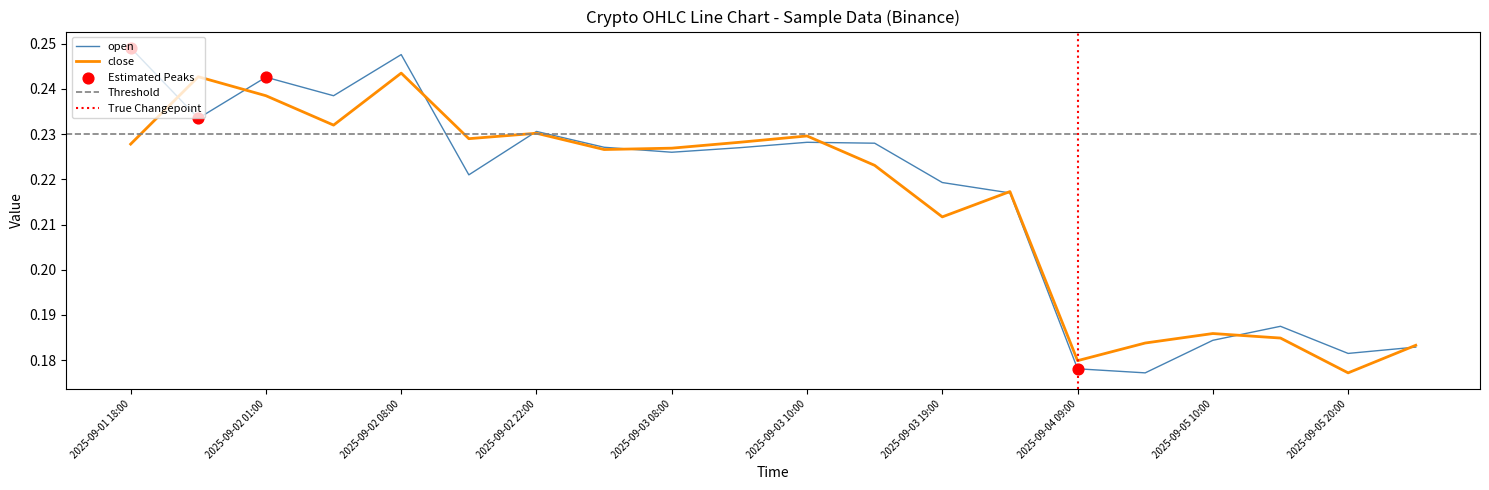

Which series reaches the minimum Y coordinate?

open